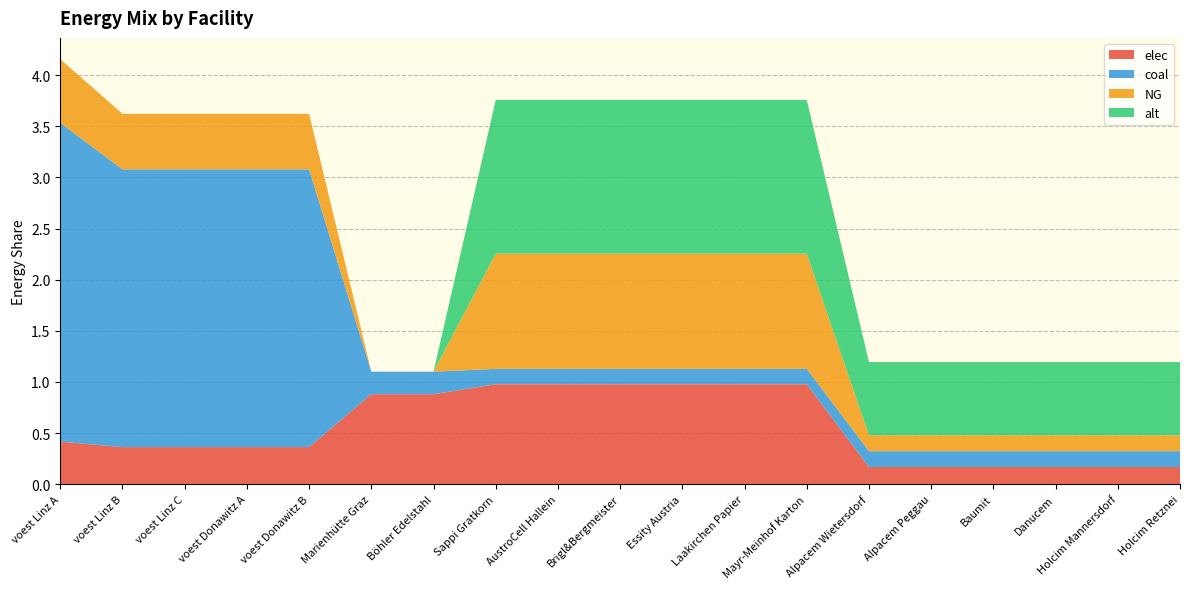

Reading left to right, extract all data points from this chart.

elec: 0.4	0.4	0.4	0.4	0.4	0.9	0.9	1.0	1.0	1.0	1.0	1.0	1.0	0.2	0.2	0.2	0.2	0.2	0.2
coal: 3.1	2.7	2.7	2.7	2.7	0.2	0.2	0.2	0.2	0.2	0.2	0.2	0.2	0.2	0.2	0.2	0.2	0.2	0.2
NG: 0.6	0.5	0.5	0.5	0.5	0.0	0.0	1.1	1.1	1.1	1.1	1.1	1.1	0.2	0.2	0.2	0.2	0.2	0.2
alt: 0.0	0.0	0.0	0.0	0.0	0.0	0.0	1.5	1.5	1.5	1.5	1.5	1.5	0.7	0.7	0.7	0.7	0.7	0.7